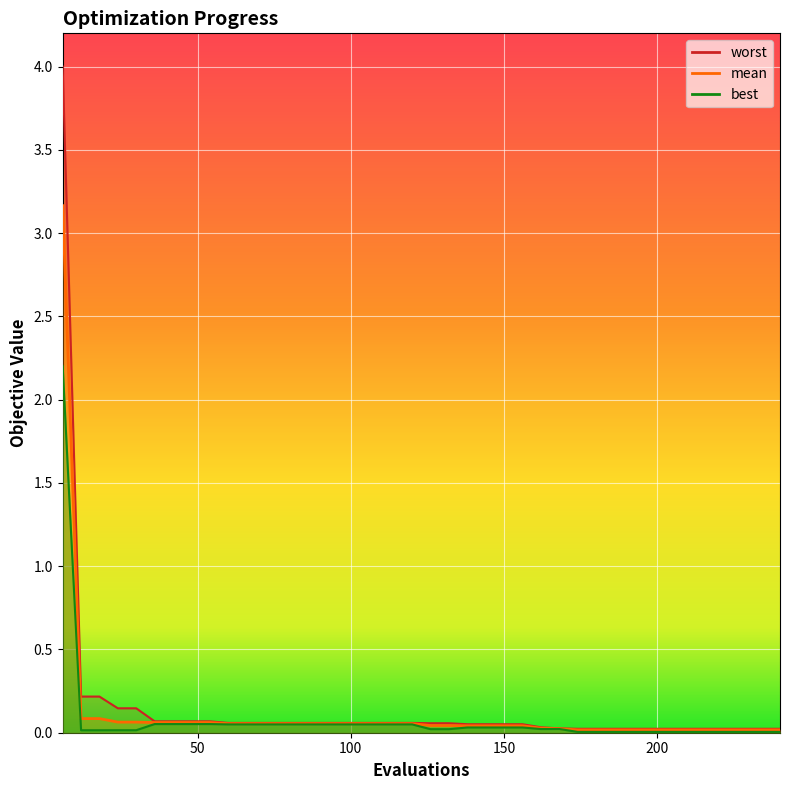

Which series changed the most between 72 and 210?

best